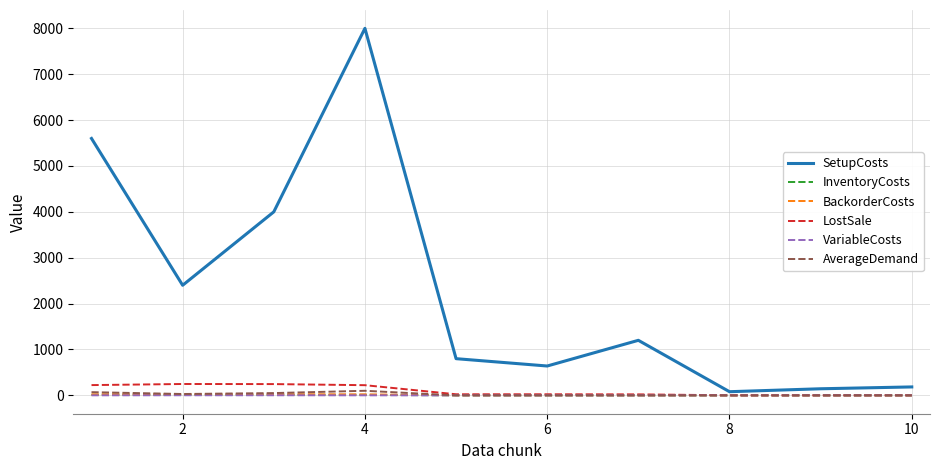

What is the maximum value shown in the chart?

8000.0